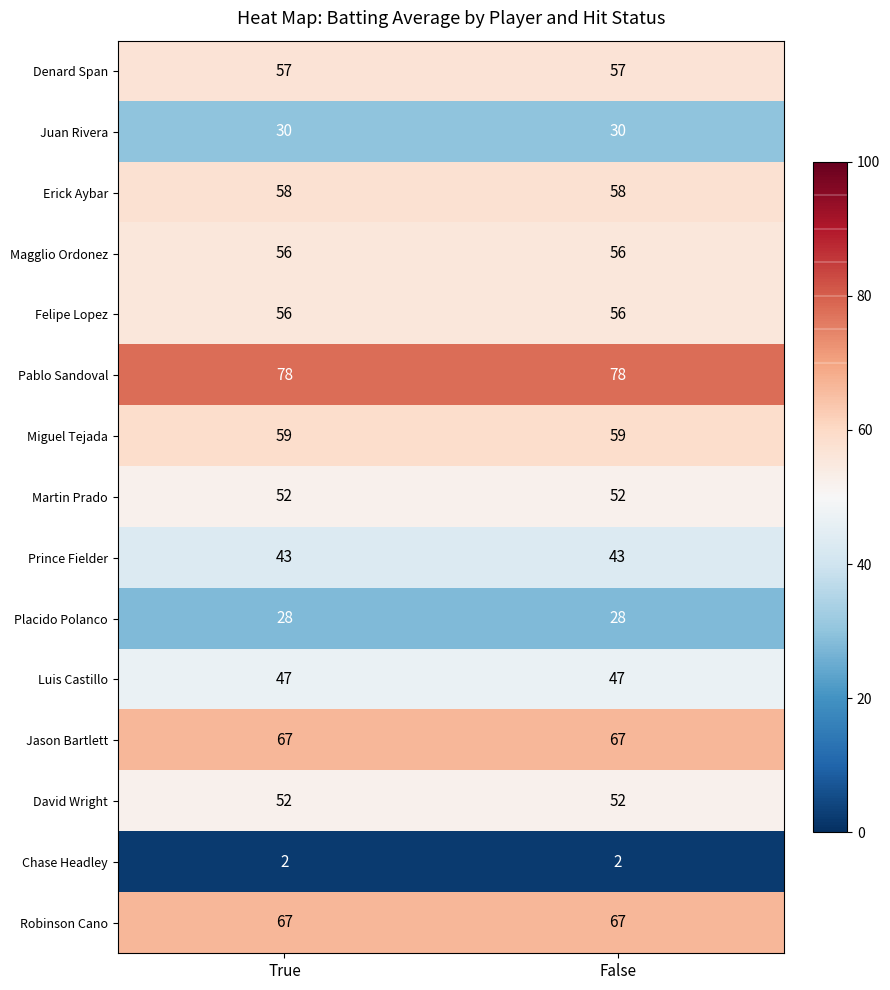

What is the approximate value of Miguel Tejada at False?

59